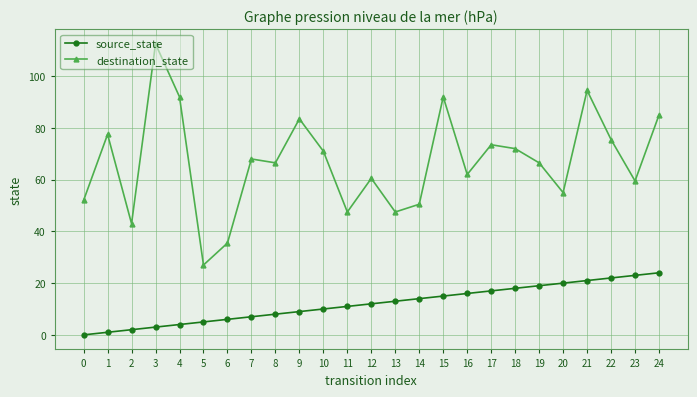

How many data points does each series have?

25